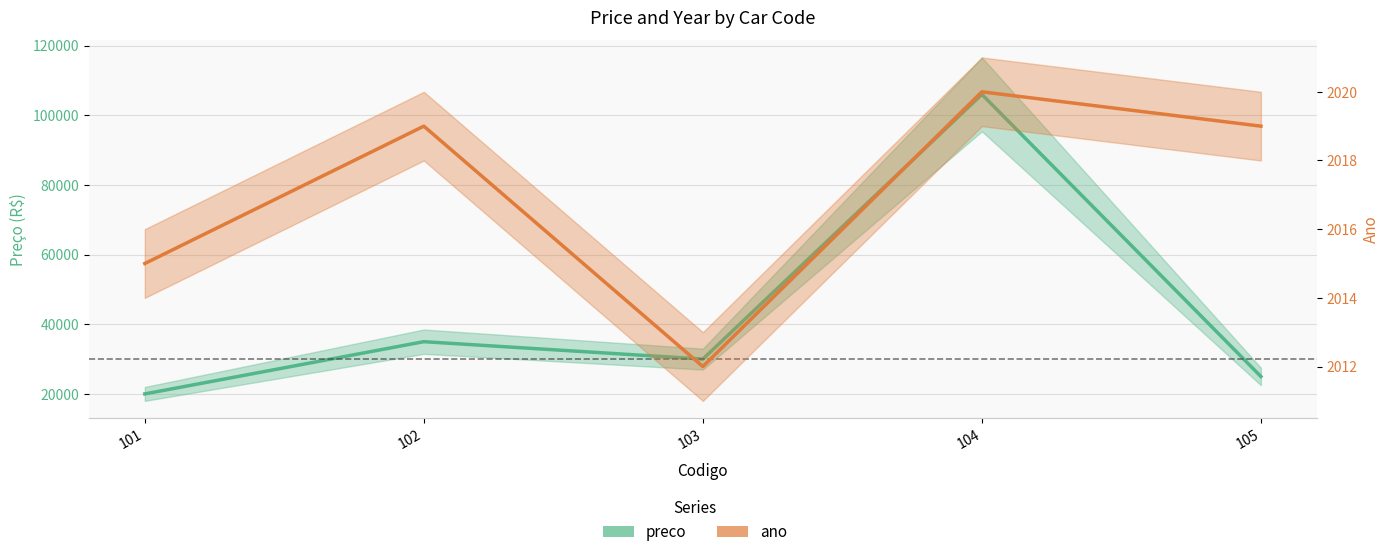

Rank the categories by preco value from highest to lowest.

104, 102, 103, 105, 101